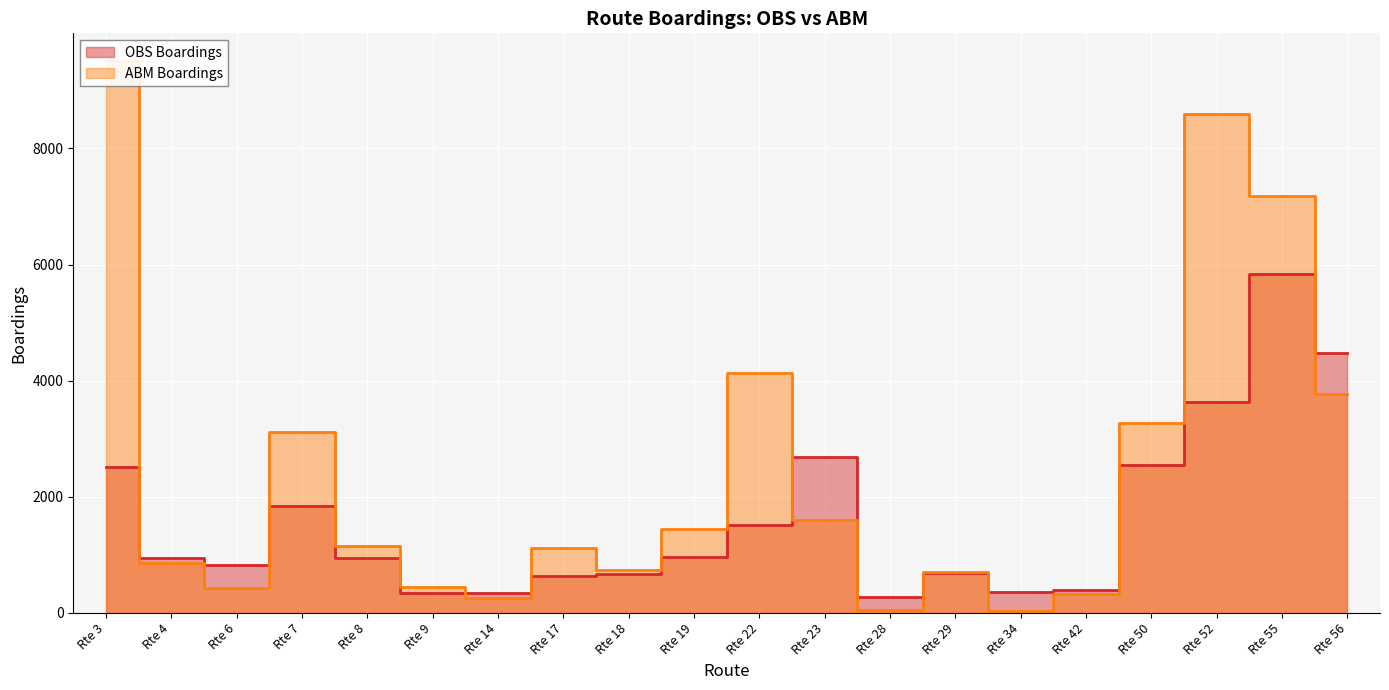

How many data points in ABM Boardings are above 1148?

9